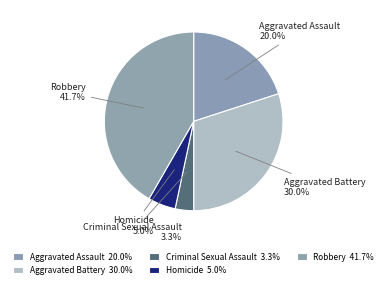

What percentage is NOT represented by Aggravated Assault?

80.0%